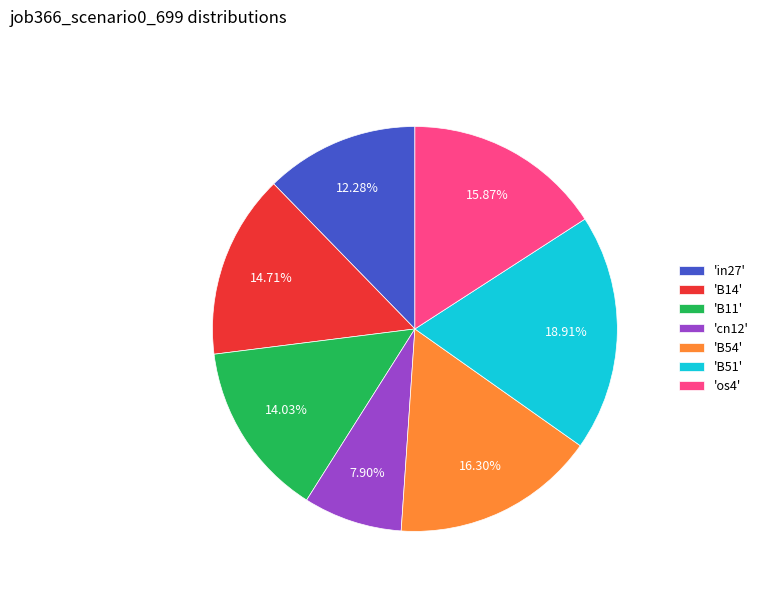

Does any single category account for the majority?

No